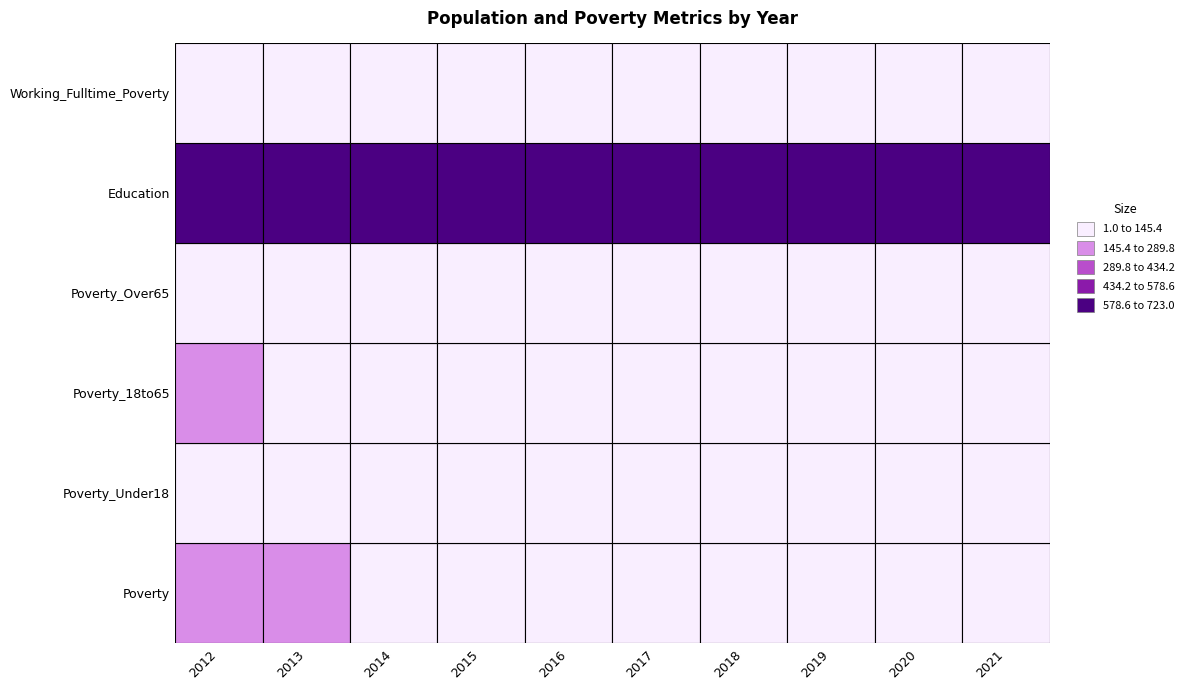

Rank the categories by Poverty_Under18 value from highest to lowest.

0, 1, 2, 4, 5, 6, 7, 8, 9, 3